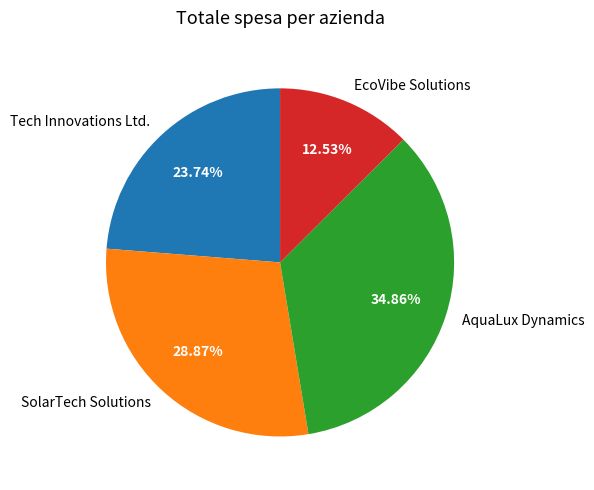

Rank the categories by value from highest to lowest.

AquaLux Dynamics, SolarTech Solutions, Tech Innovations Ltd., EcoVibe Solutions